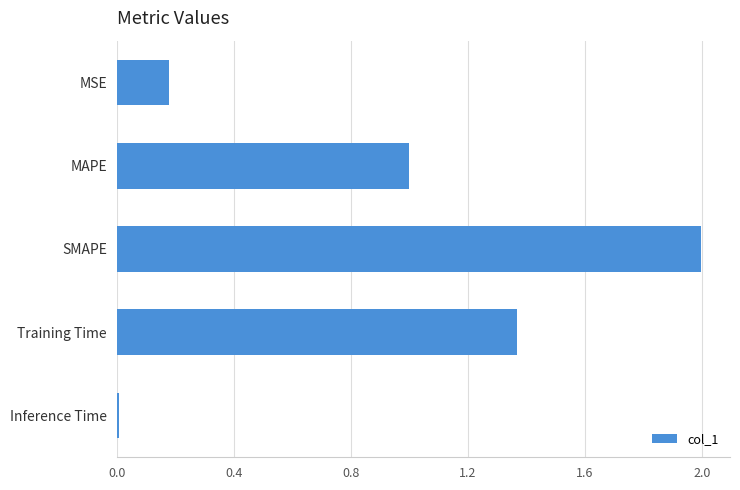

Where is the data nearest to the value 1?

MAPE